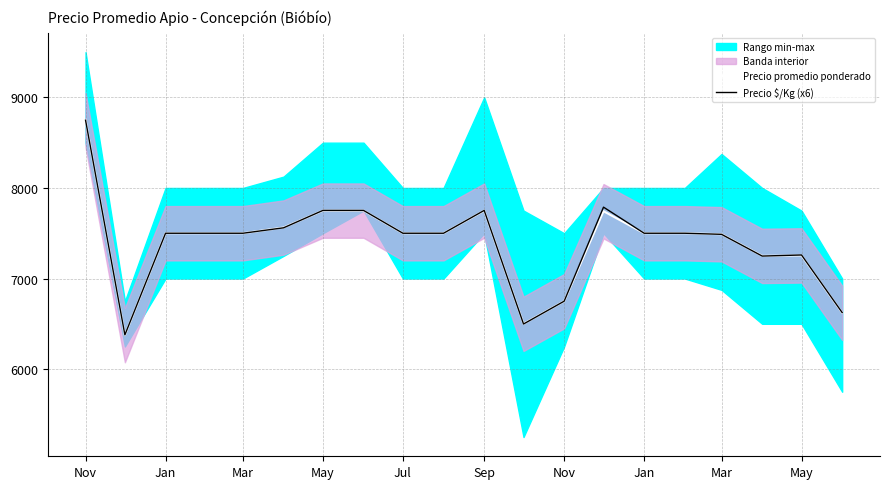

How many values in the Precio promedio ponderado series exceed 7500?

6